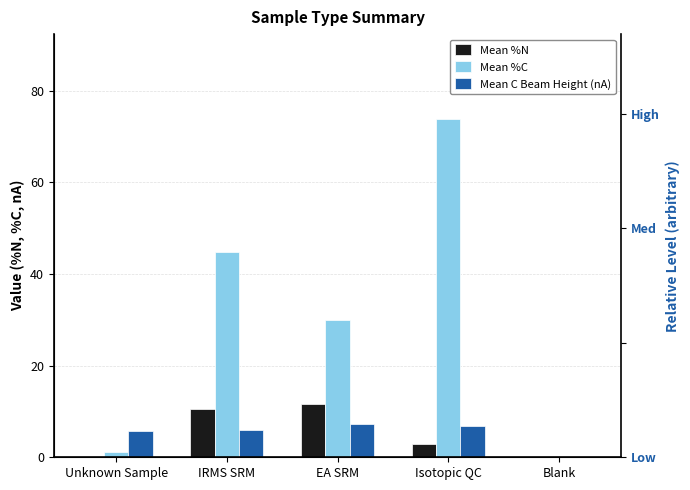

Between Blank and EA SRM, which is larger?

EA SRM